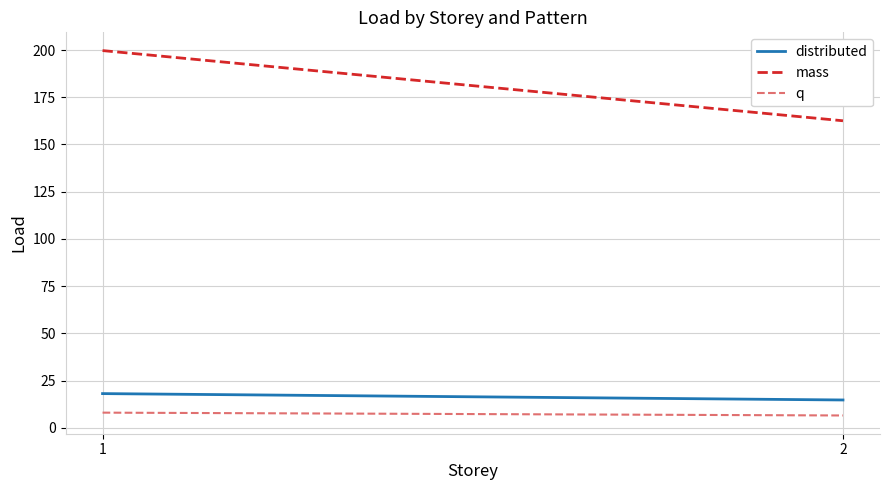

Which label corresponds to the largest value in the chart?

1